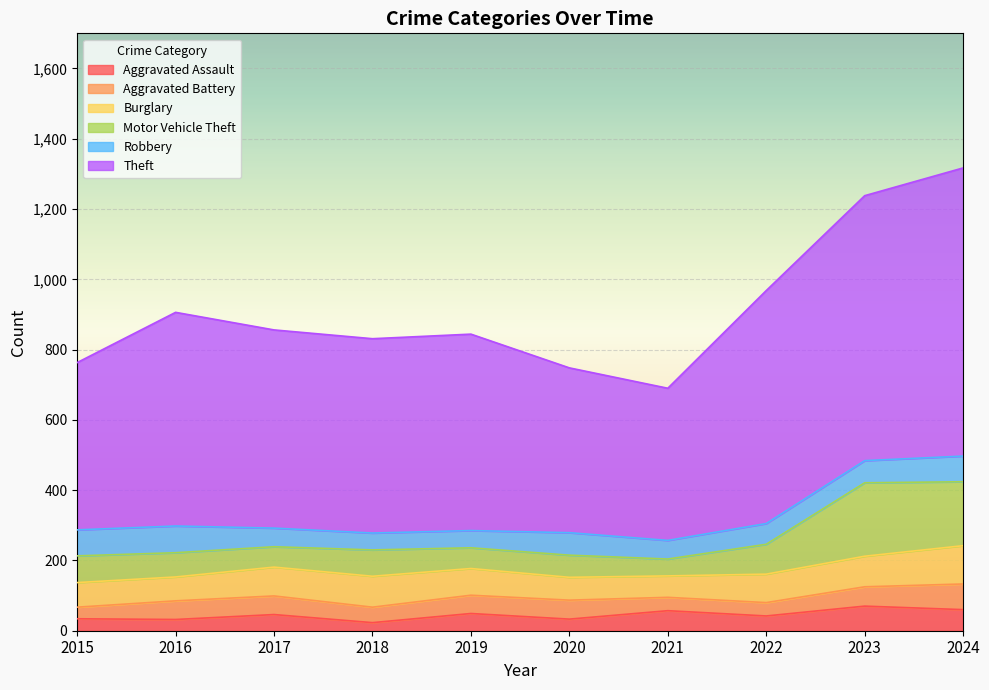

What are all the series names shown in the legend?

Aggravated Assault, Aggravated Battery, Burglary, Motor Vehicle Theft, Robbery, Theft